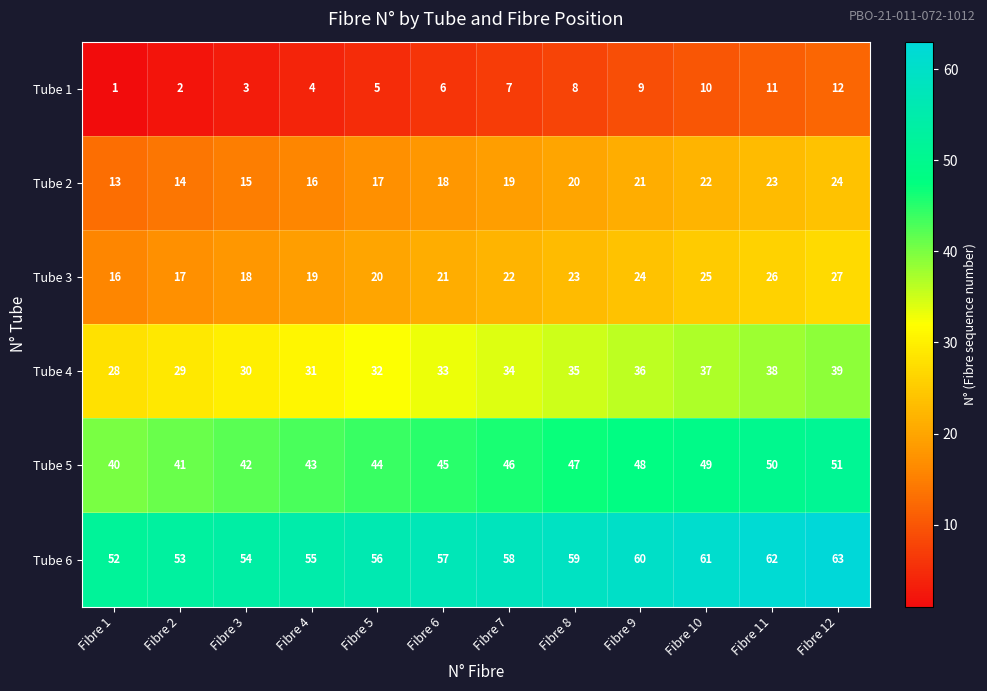

What is the minimum value shown in the chart?

1